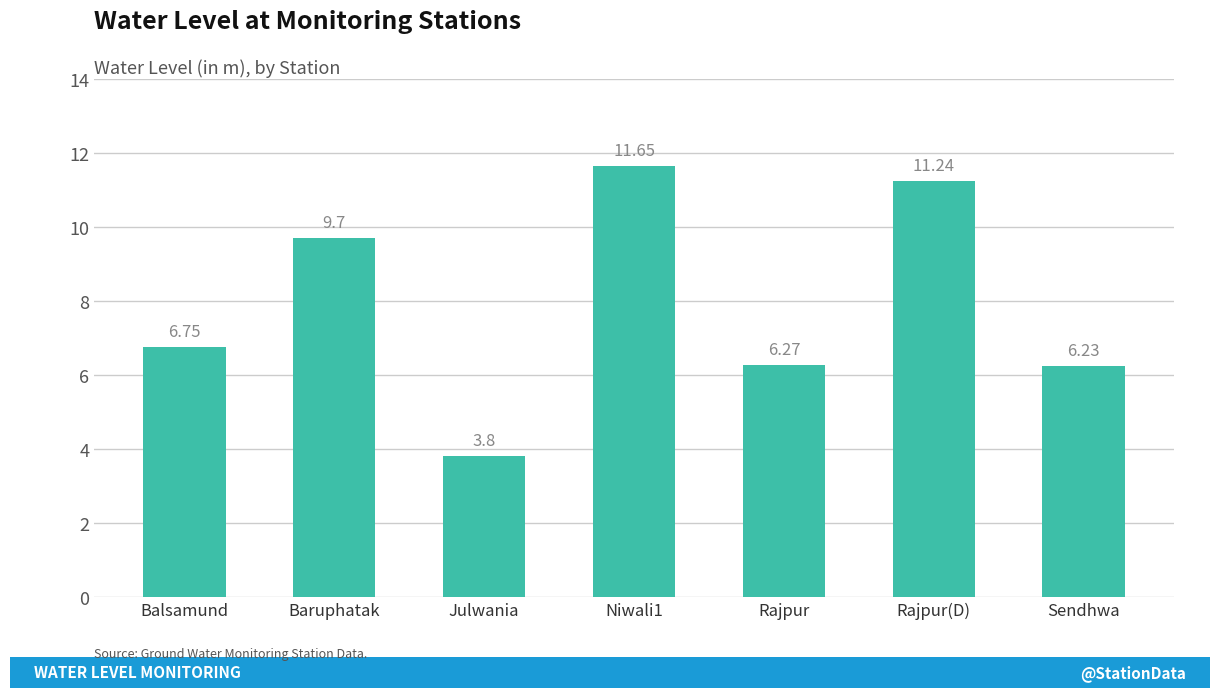

List the labels in order of value, largest first.

Niwali1, Rajpur(D), Baruphatak, Balsamund, Rajpur, Sendhwa, Julwania